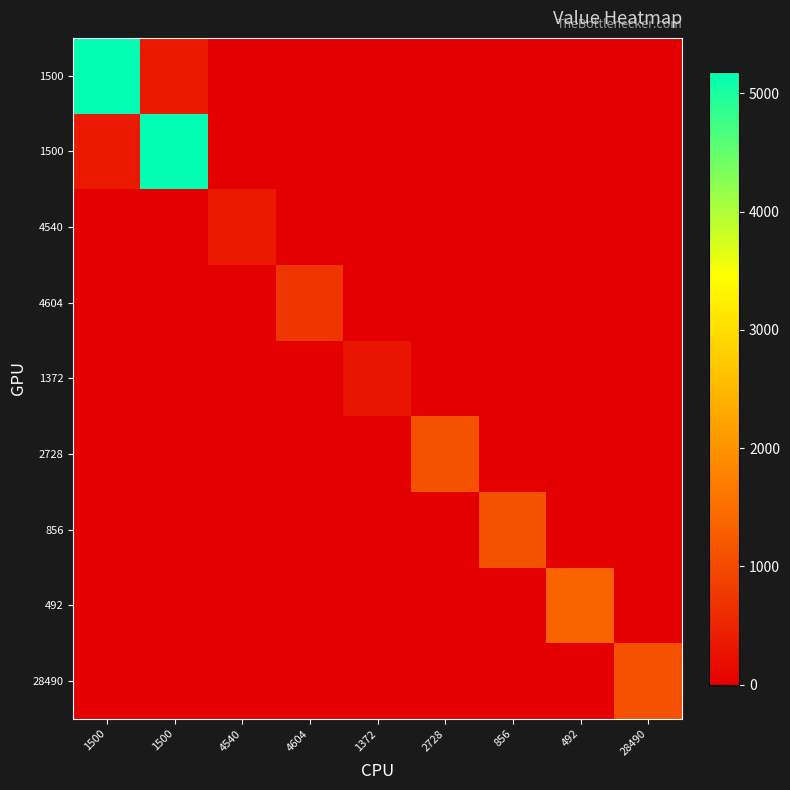

What is the total value across all series at 1372?

300